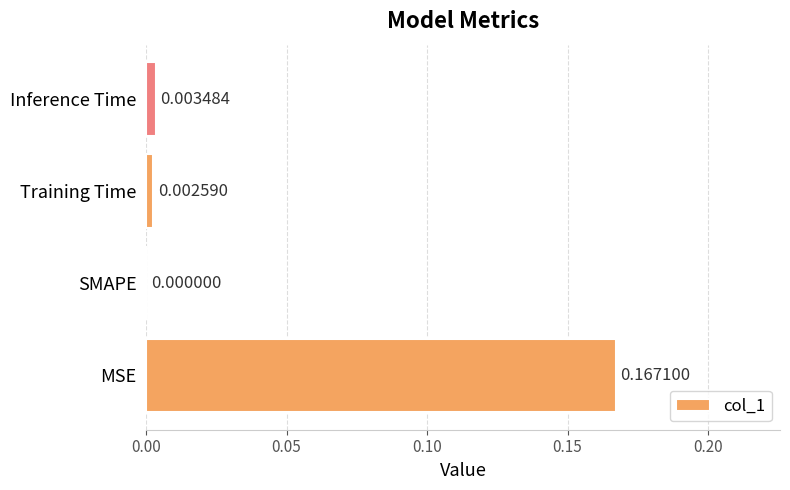

Where is the data nearest to the value 0?

SMAPE